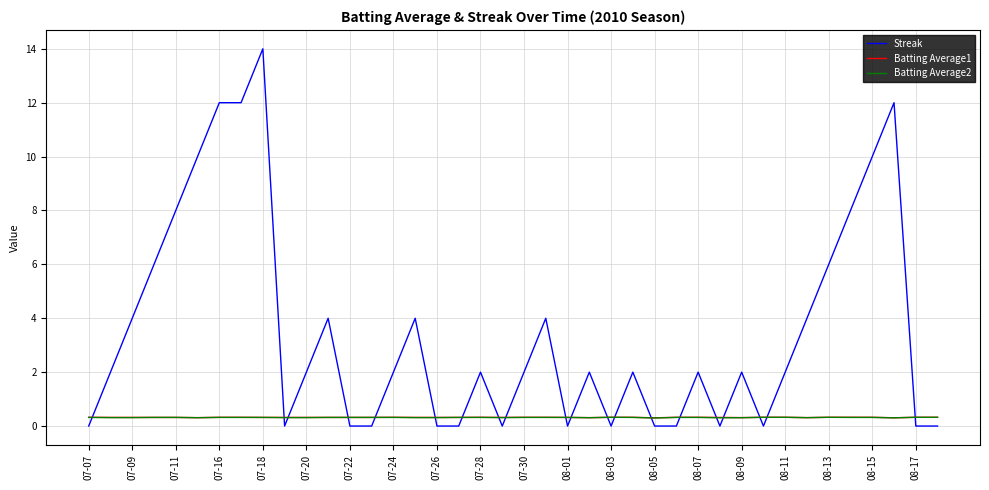

Which series has the largest total across all categories?

Streak